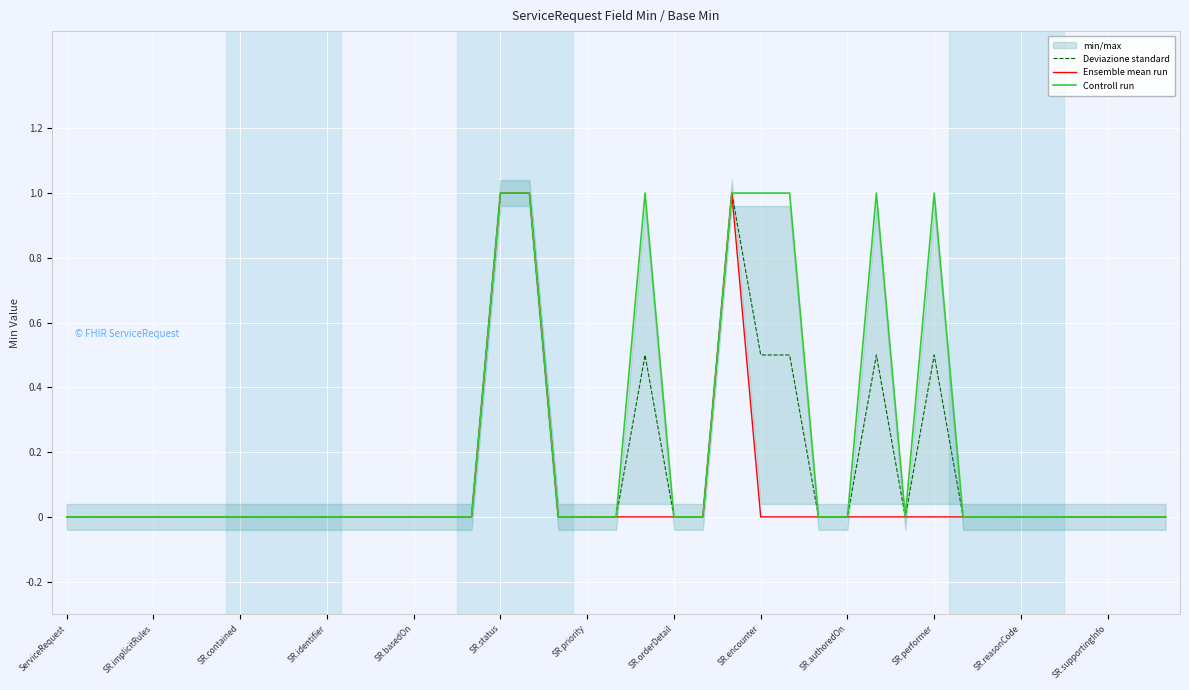

Does the chart display data point markers on the line(s)?

No